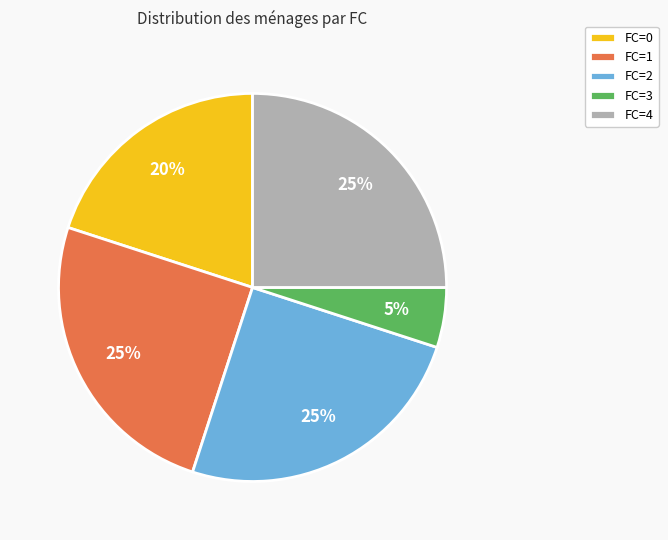

Is it true that FC=4 is 39% of the pie?

False